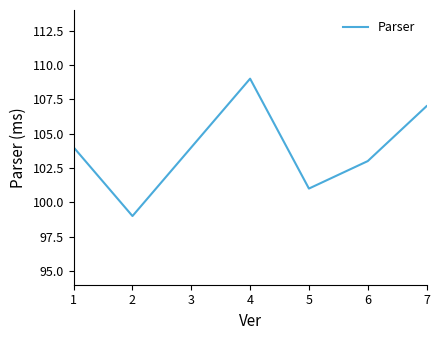

What is the difference between the maximum and minimum values?

10